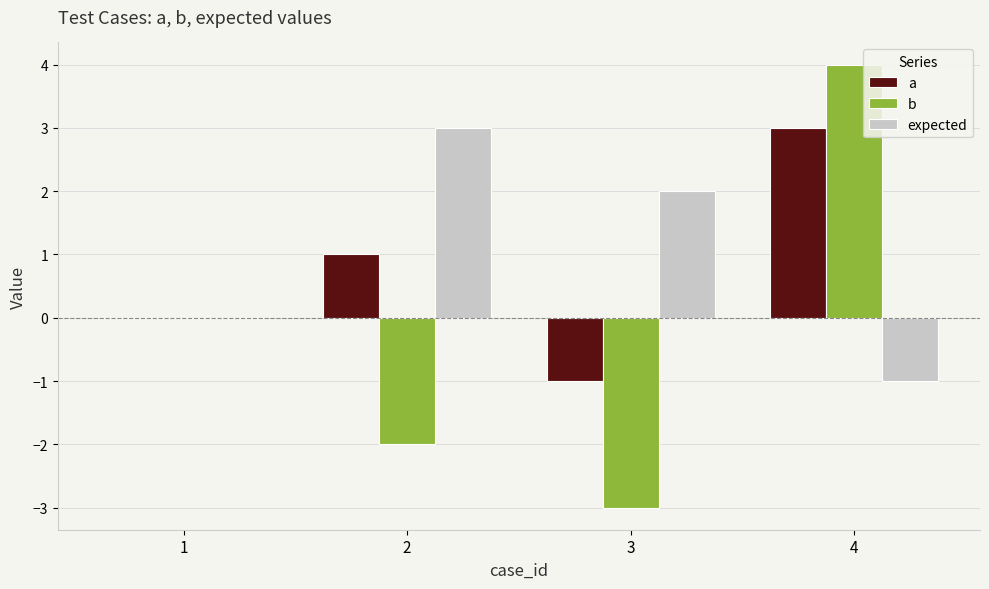

How many groups of bars are there?

4